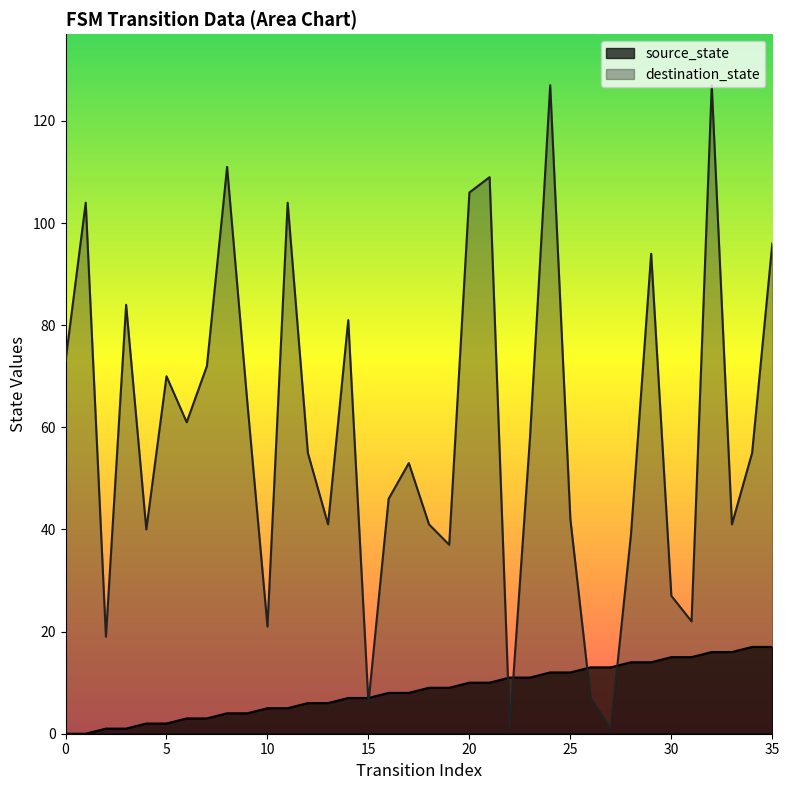

Which series changed the most between 10 and 14?

destination_state